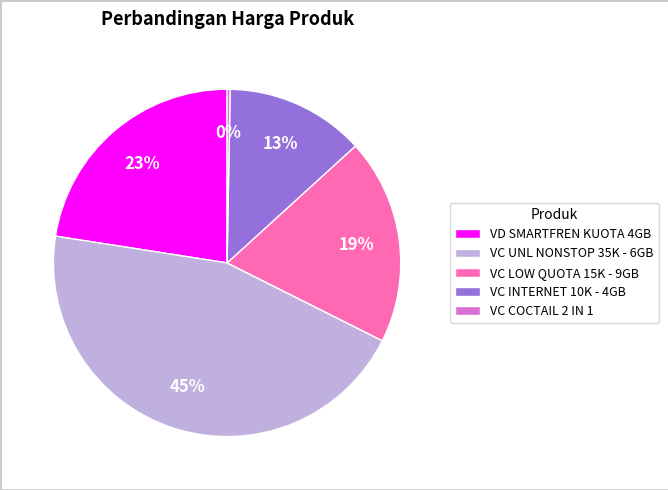

To the nearest percent, what is the average slice percentage?

20%